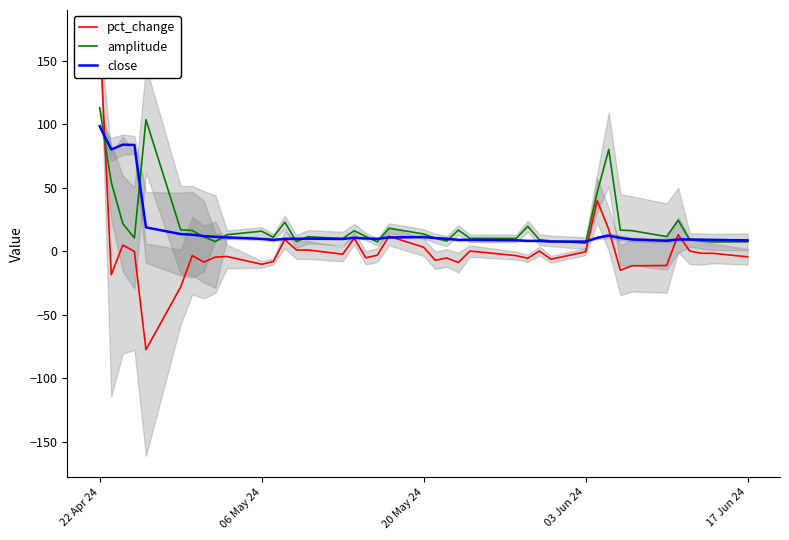

At which label does close reach its peak?

22 Apr 24